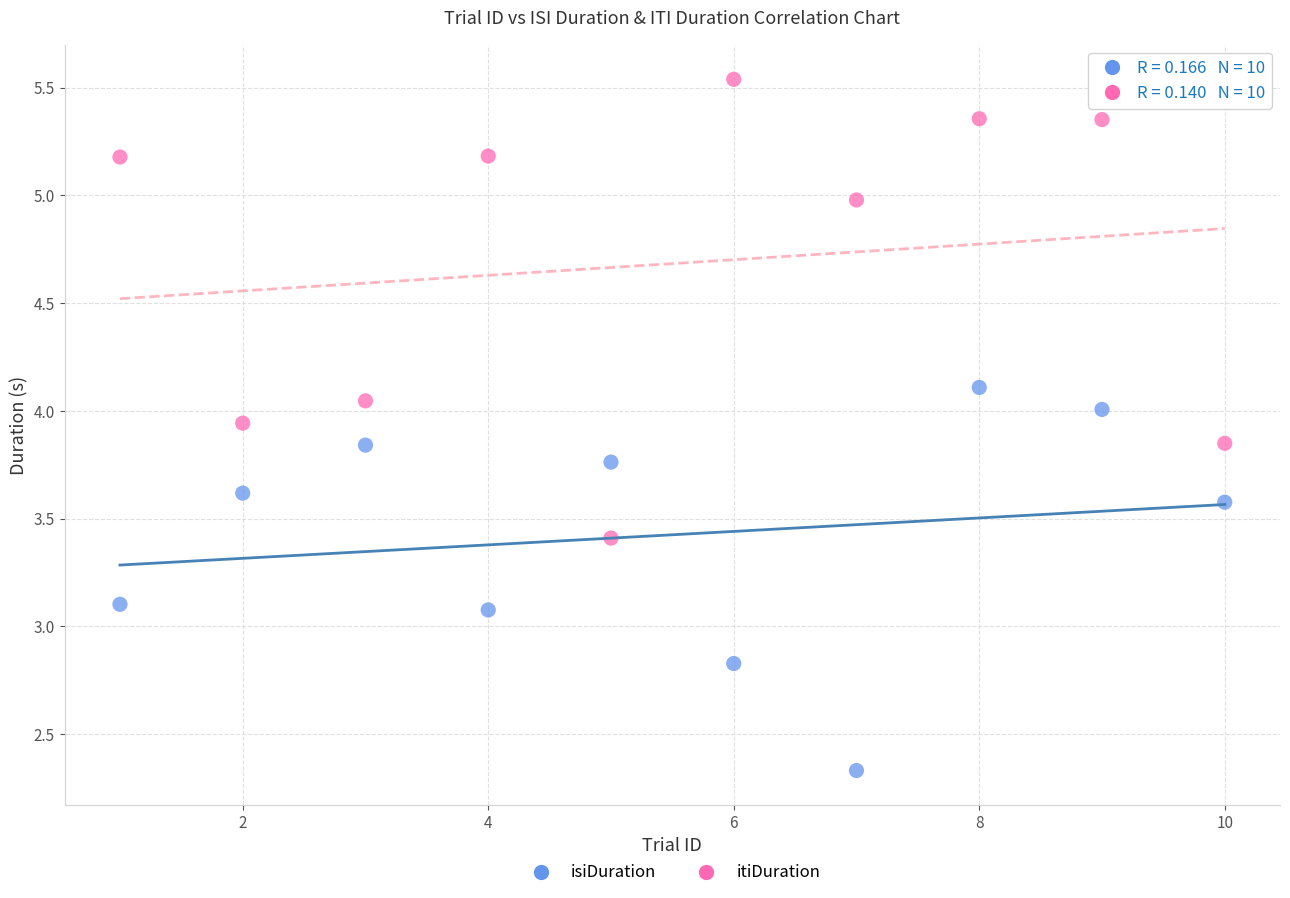

What are all the series names shown in the legend?

isiDuration, itiDuration